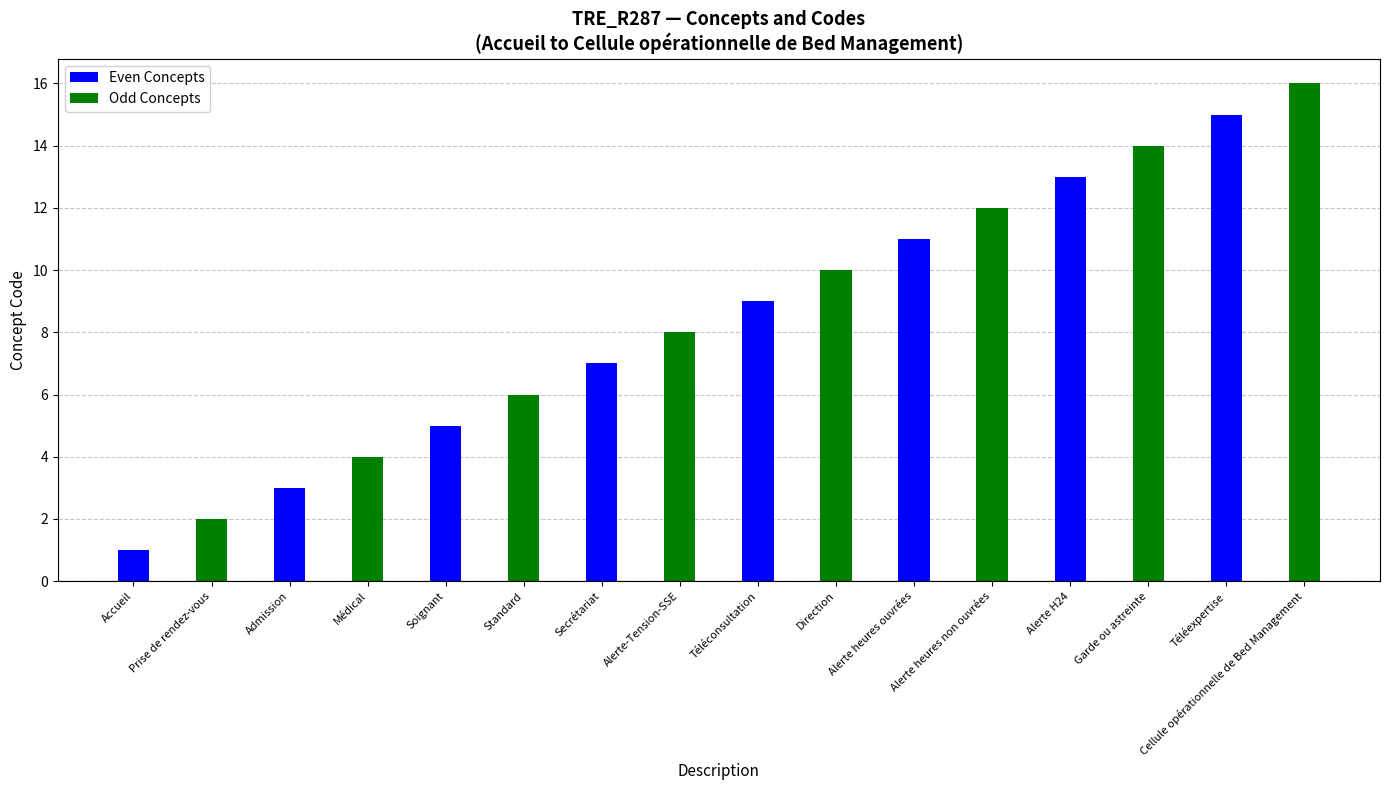

At which category does the chart reach its minimum across all series?

Accueil